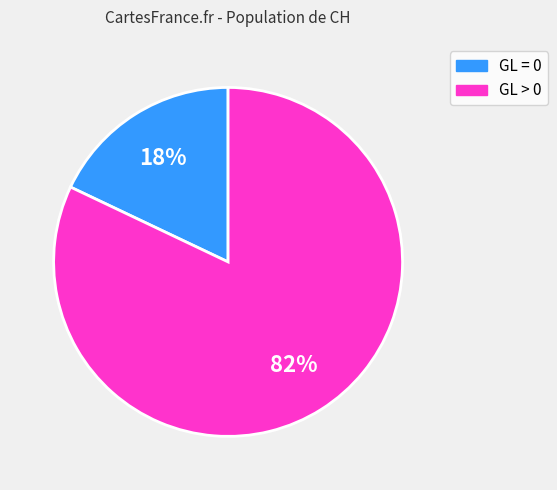

What is the smallest slice in the pie chart?

GL = 0